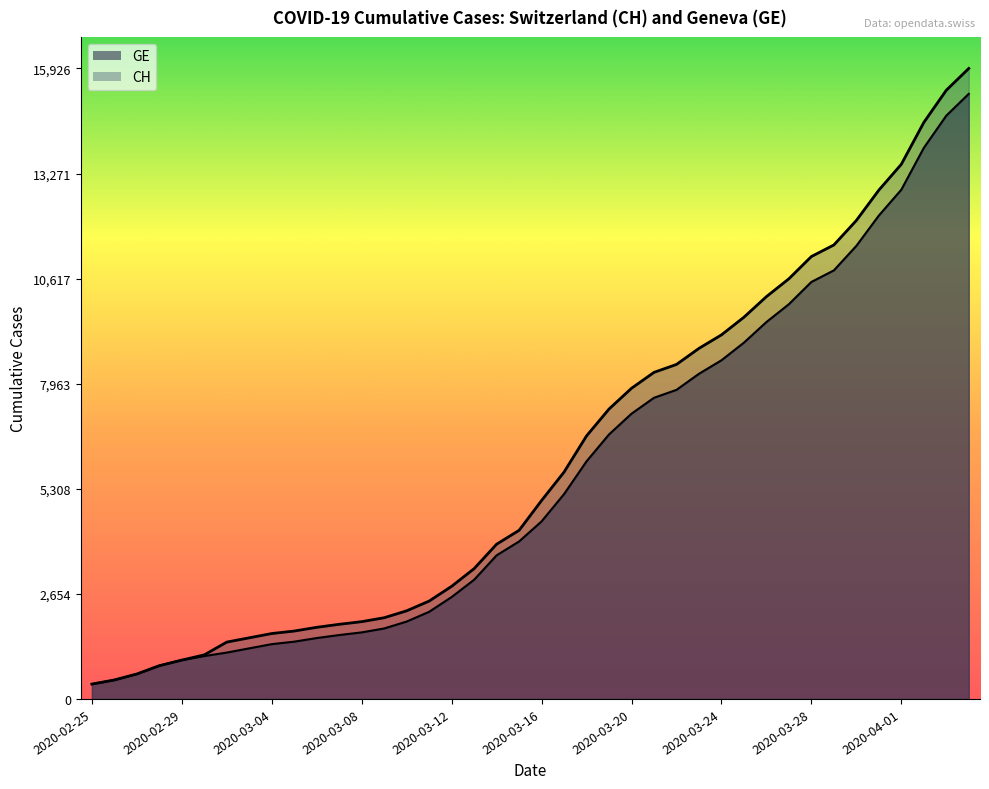

List the series in order of their peak value, lowest first.

GE, CH